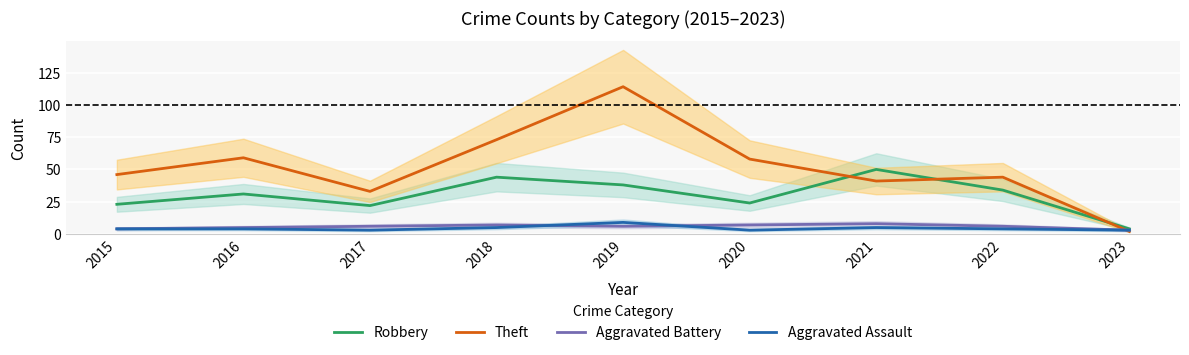

What is the greatest value displayed?

114